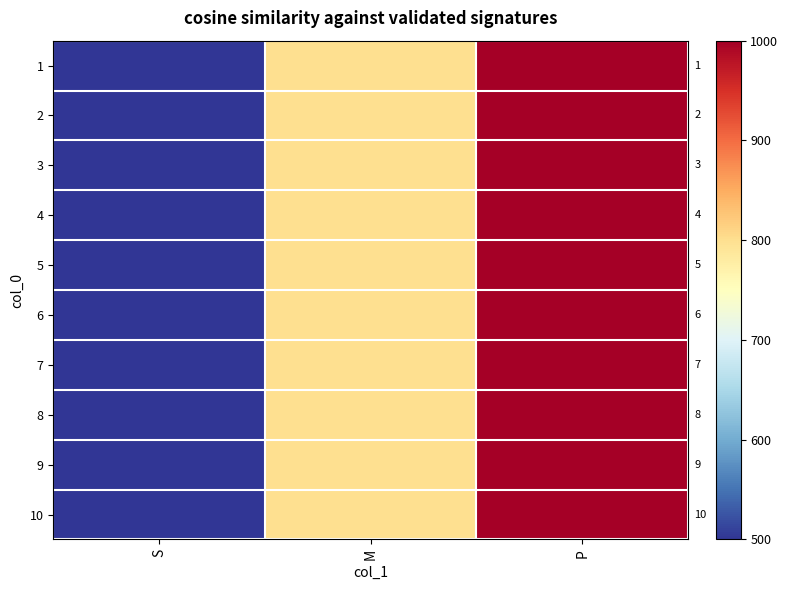

What is the total value across all series at M?

8000